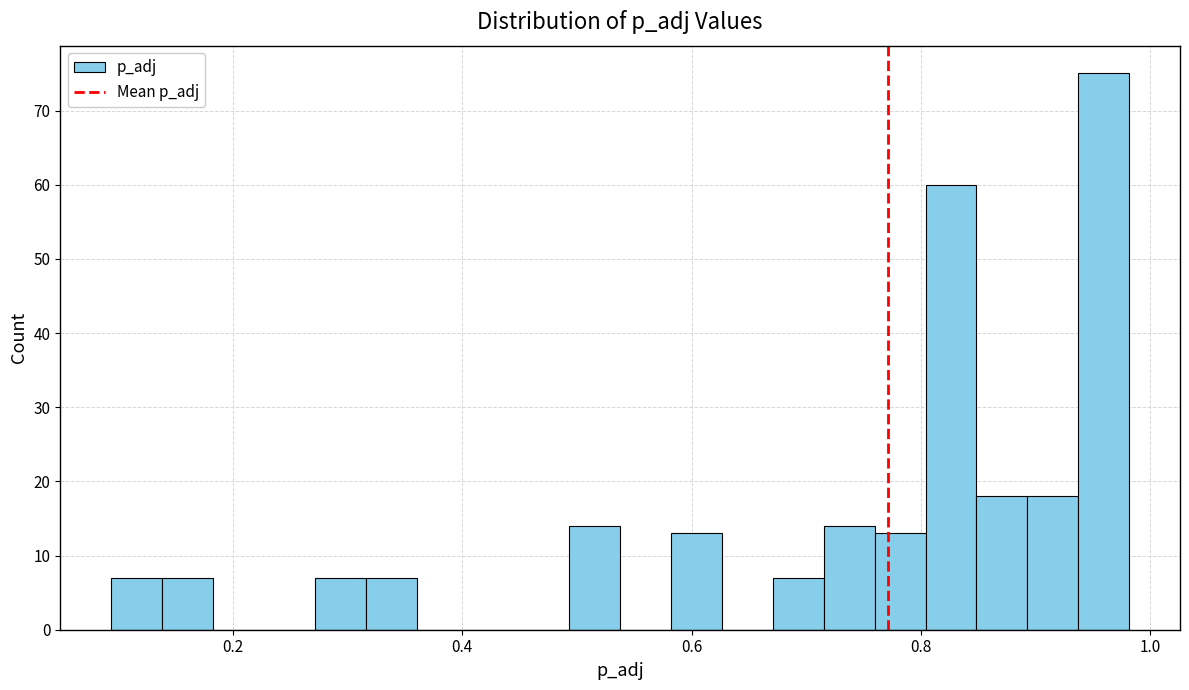

Read against the x-axis, roughly where is the centre of the tallest bar?

0.96